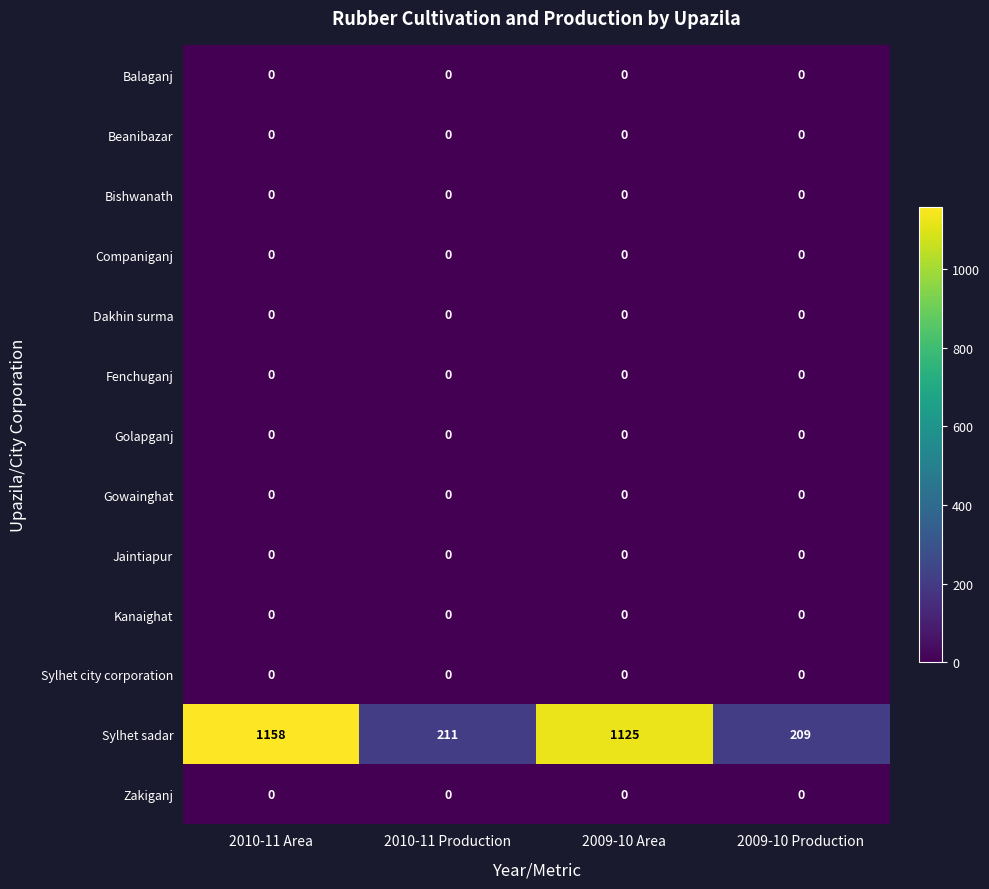

What is the highest value of the Sylhet sadar series?

1158